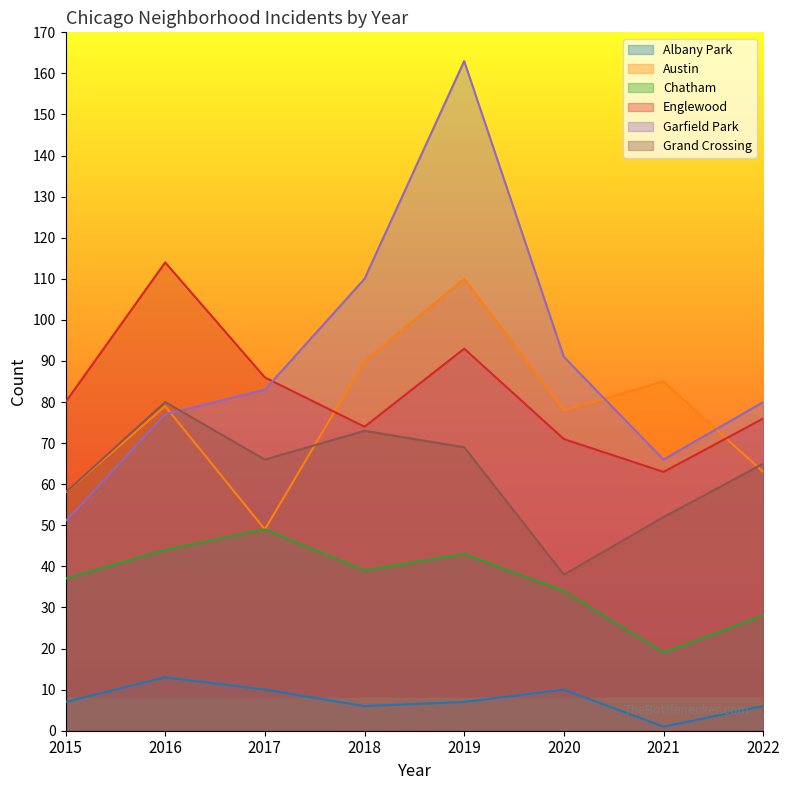

What is the value of the Grand Crossing point at the 7th from the left?

52